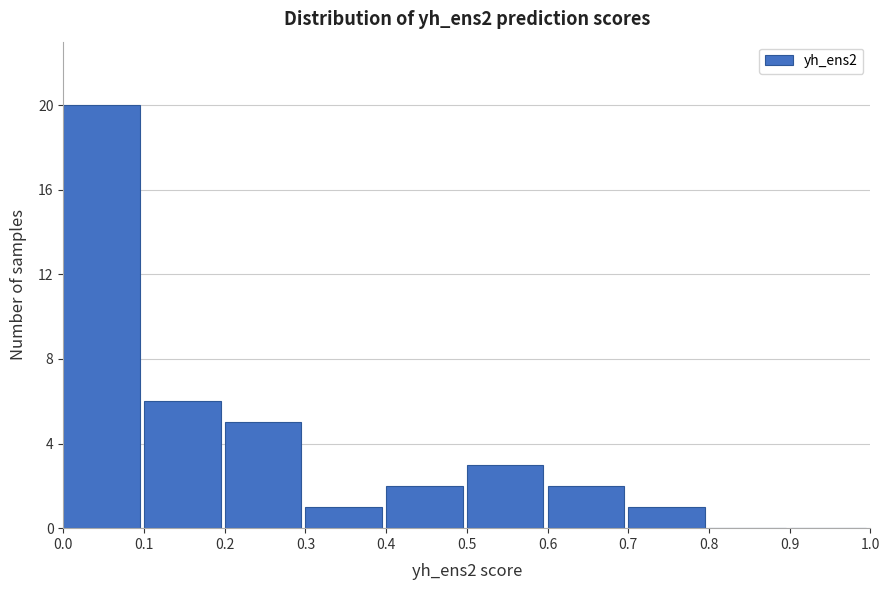

Over which range of the x-axis is the bar tallest?

0.0 to 0.1